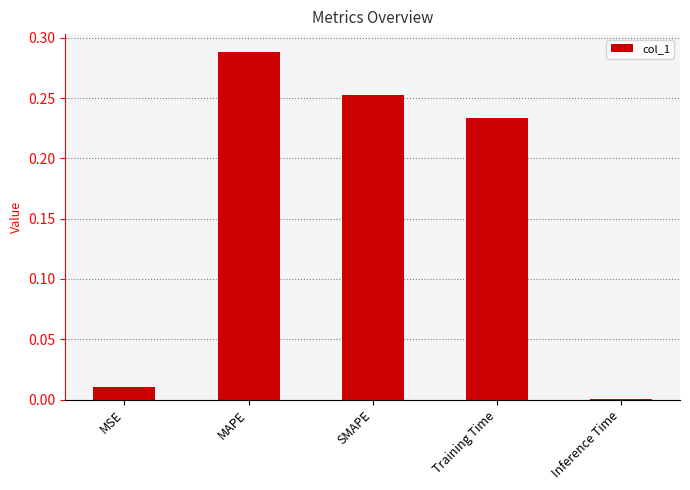

Which has a higher value, SMAPE or MAPE?

MAPE